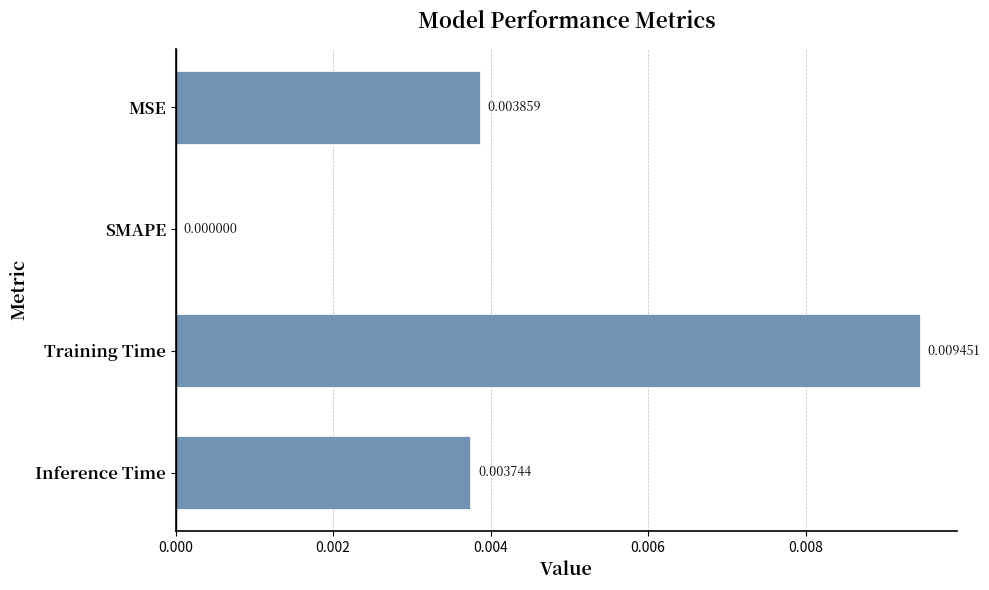

Which label corresponds to the largest value in the chart?

Training Time